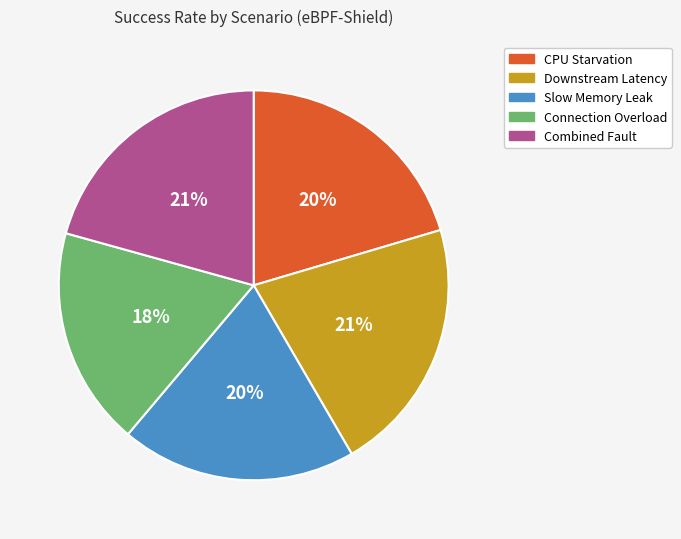

True or false: Connection Overload accounts for 9% of the total.

False